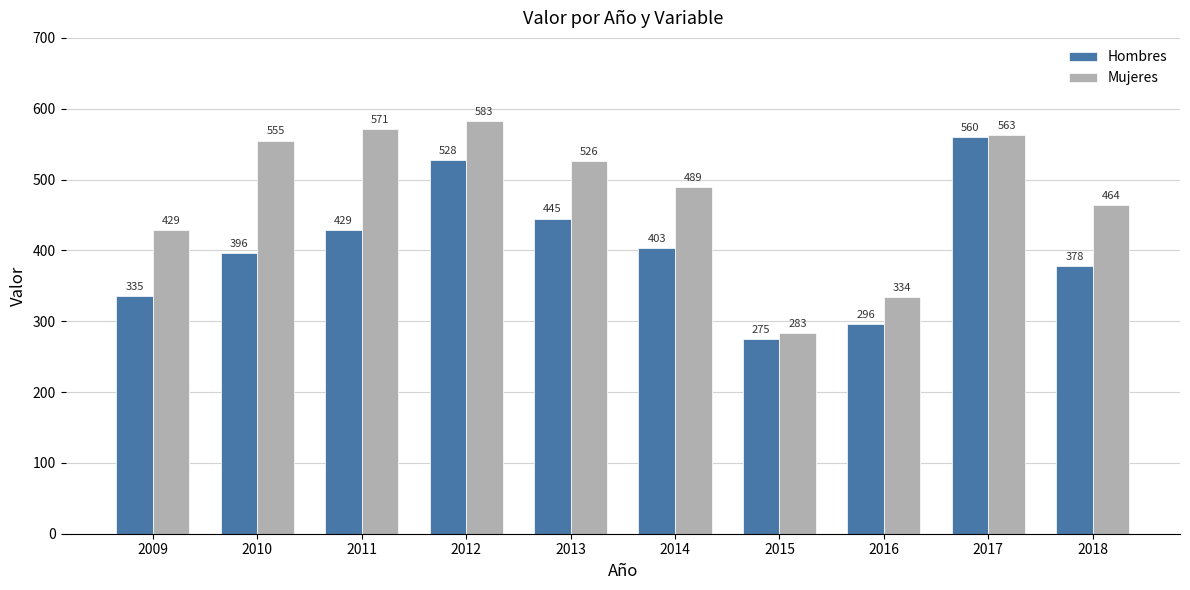

The value of Mujeres at 2014 is 489. True or false?

True